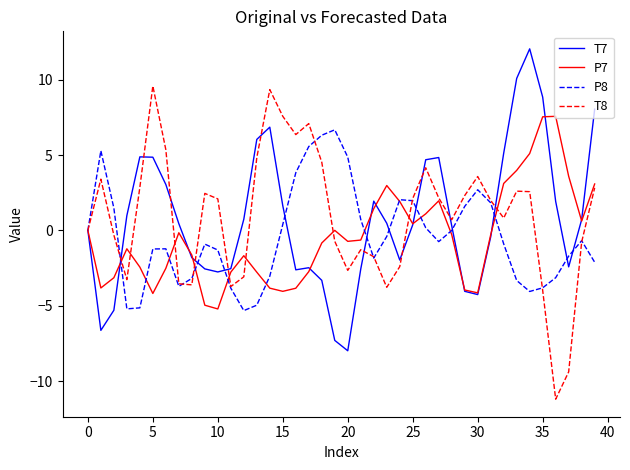

In P8, how many points are lower than both neighbors (excluding endpoints)?

6